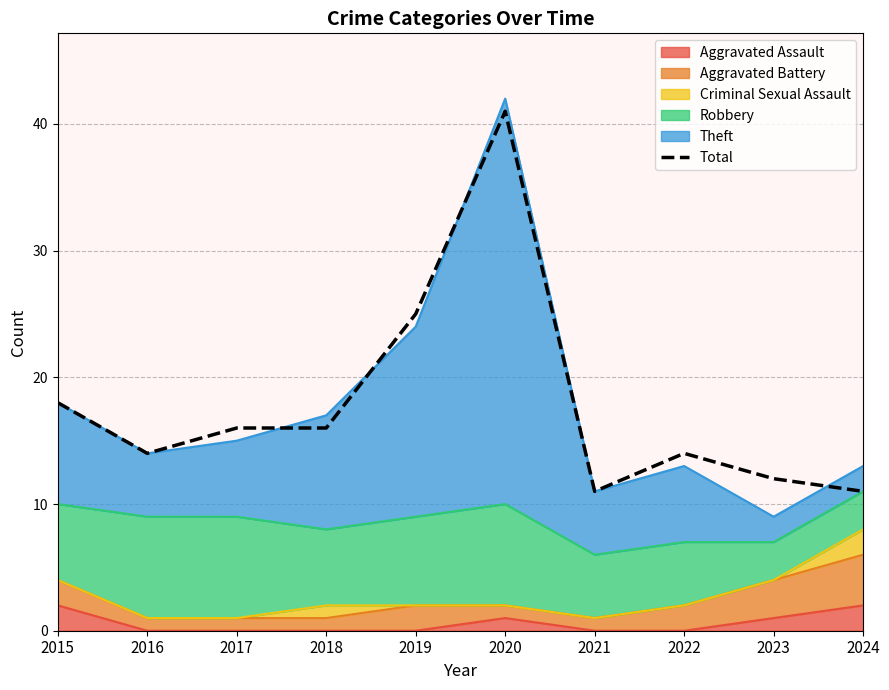

What is the ratio of the value at 2022 to the value at 2020?

0.3